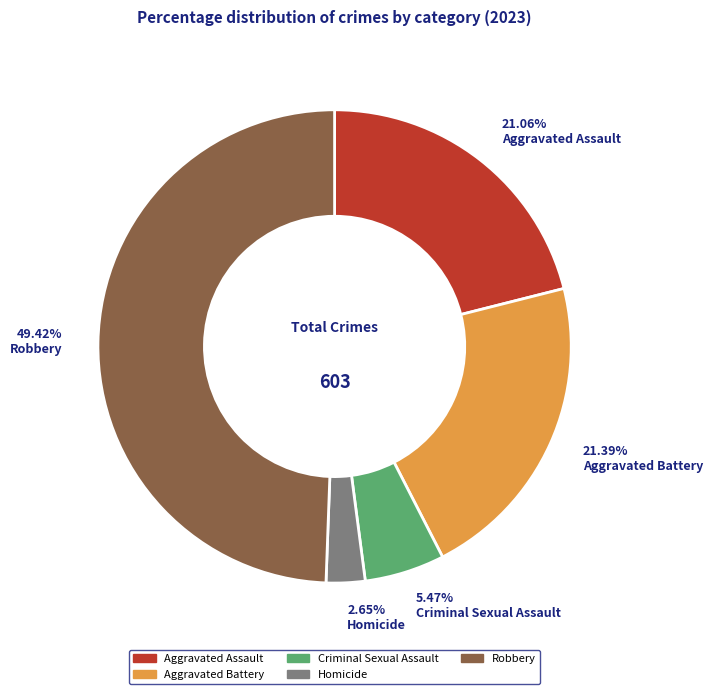

Do Criminal Sexual Assault and Aggravated Assault together represent more than half of the pie?

No